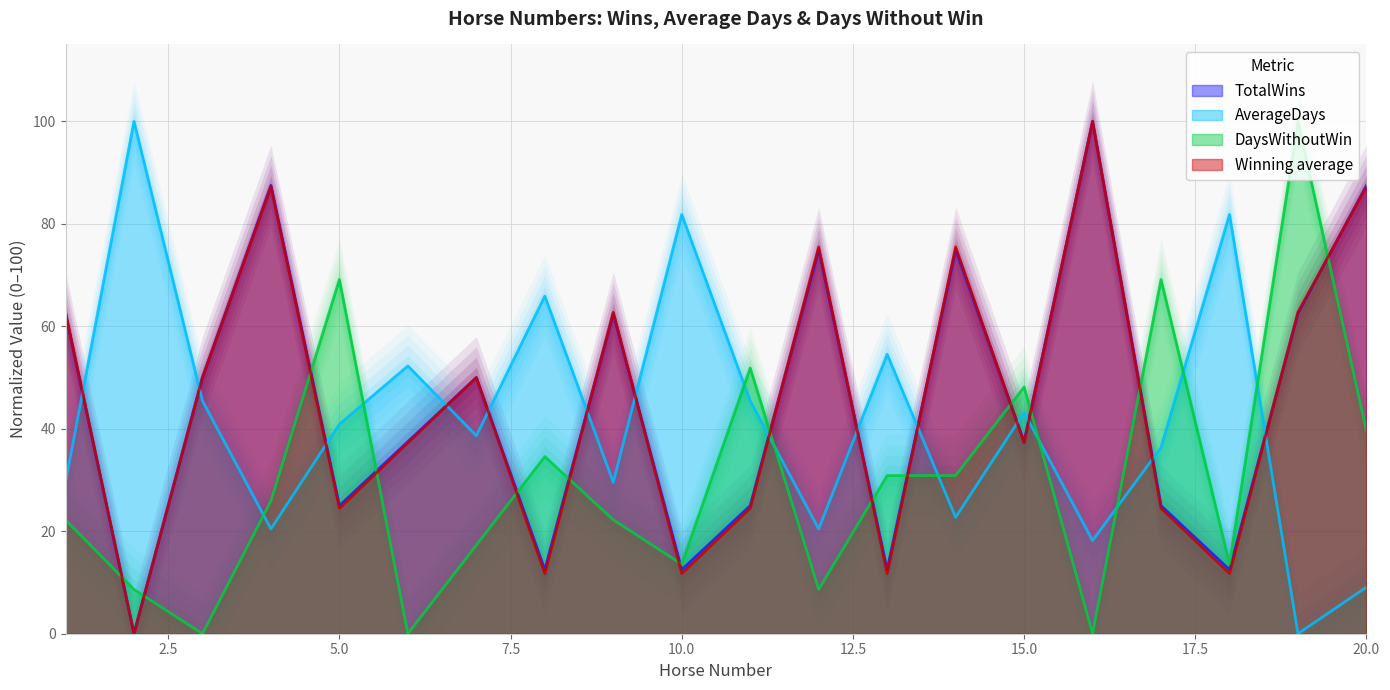

True or false: TotalWins has more than 1 points higher than both neighbors.

True